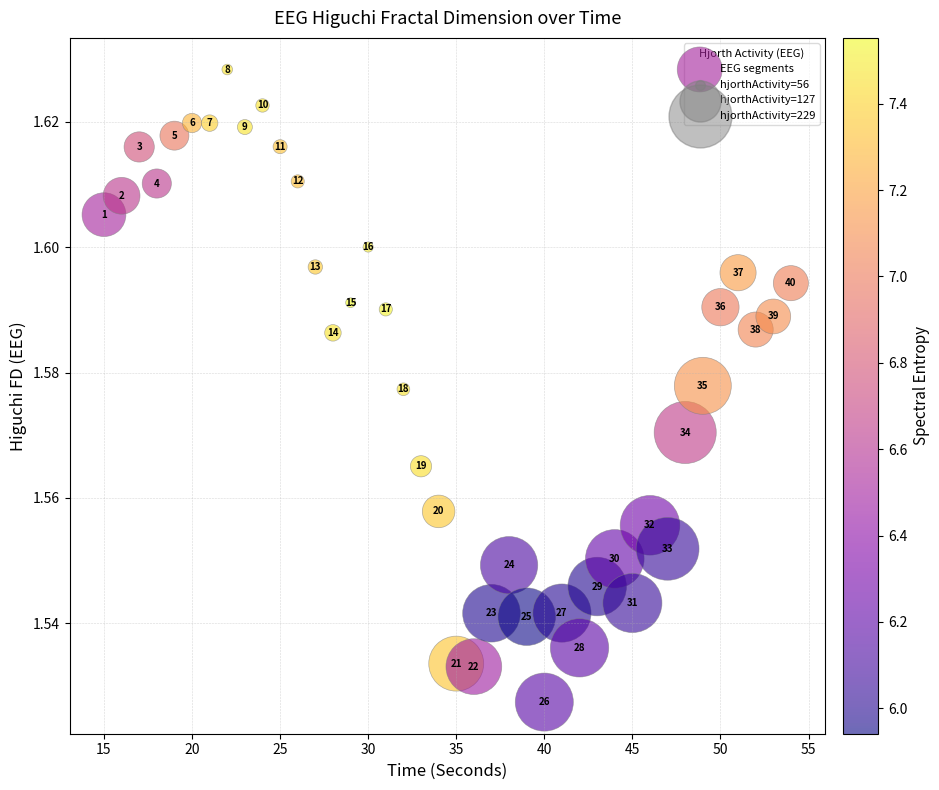

What is the range of X values (max minus min)?

39.0